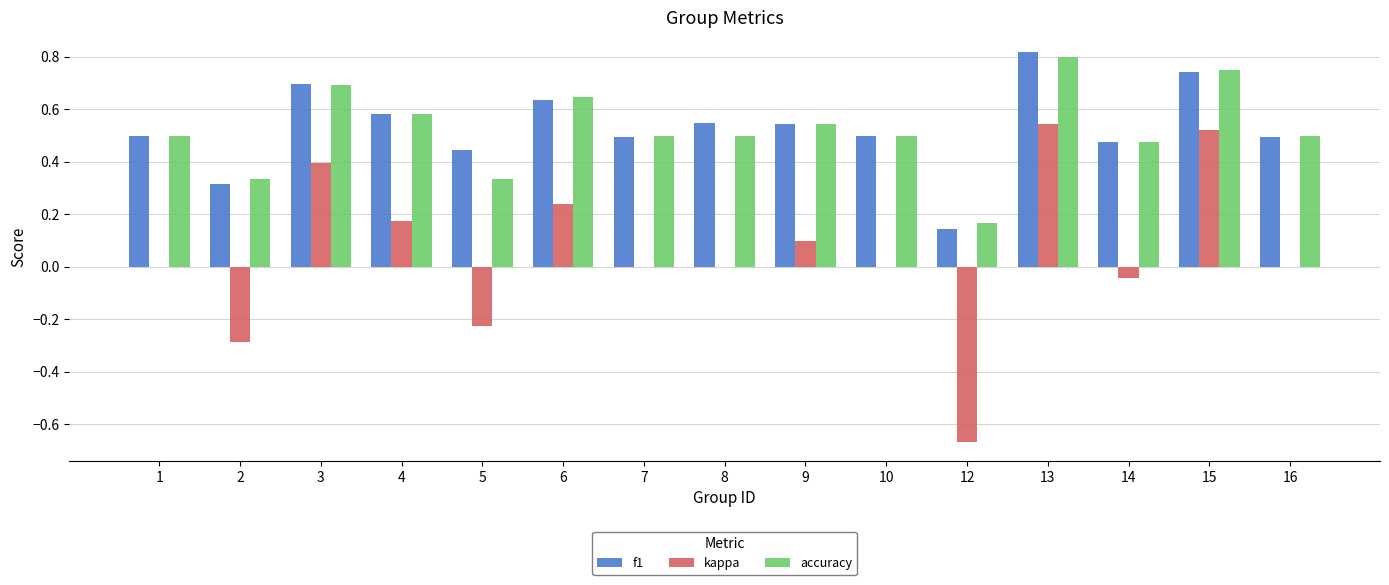

Which category has the highest value in the accuracy series?

13